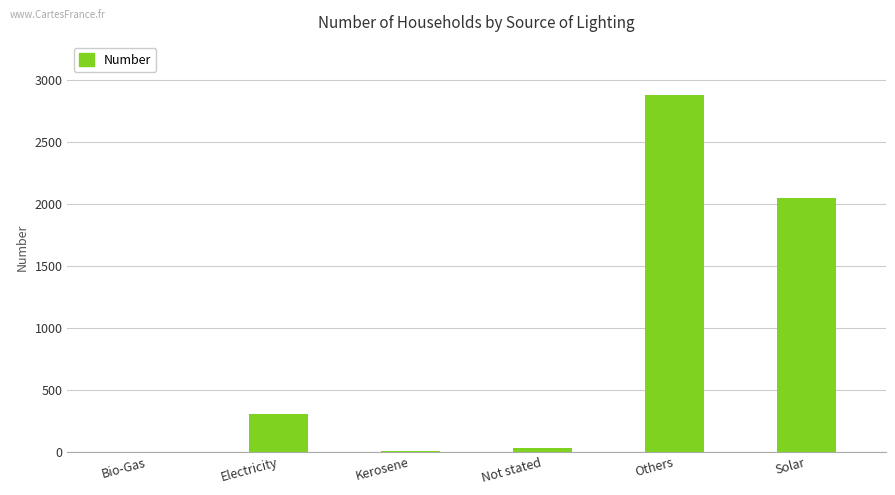

What is the difference between the values at Electricity and Others?

2571